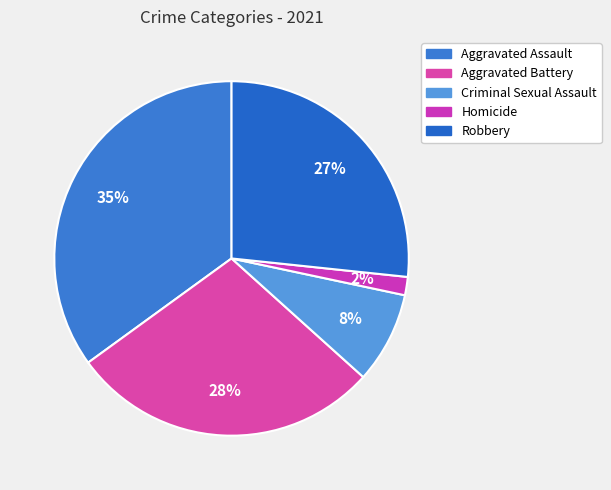

What percentage is the Aggravated Assault slice, to the nearest percent?

35%